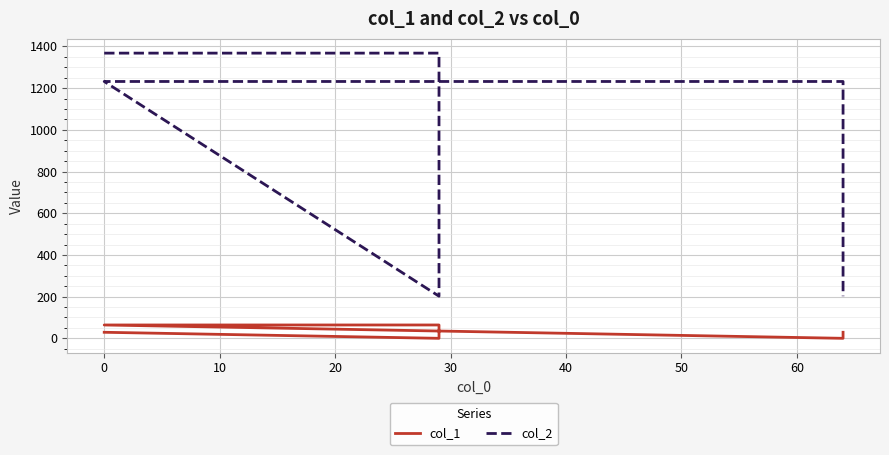

How many lines are shown in the chart?

2